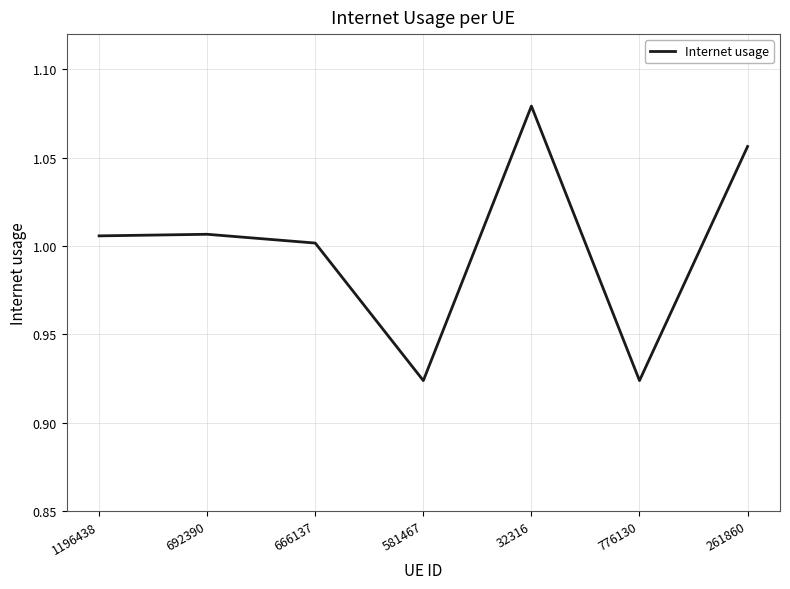

Which label corresponds to the largest value in the chart?

32316